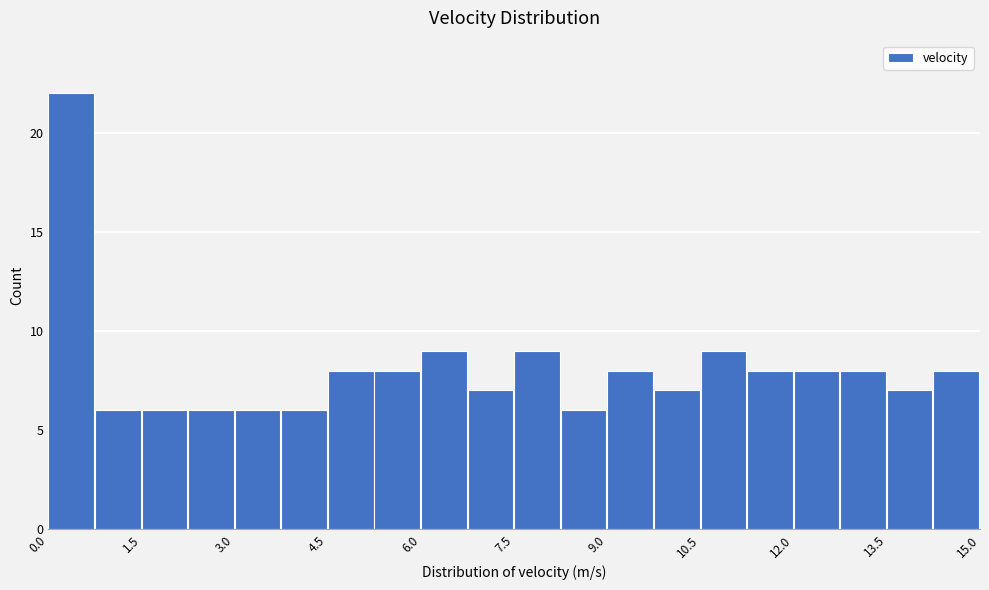

Read against the x-axis, roughly where is the centre of the tallest bar?

0.4